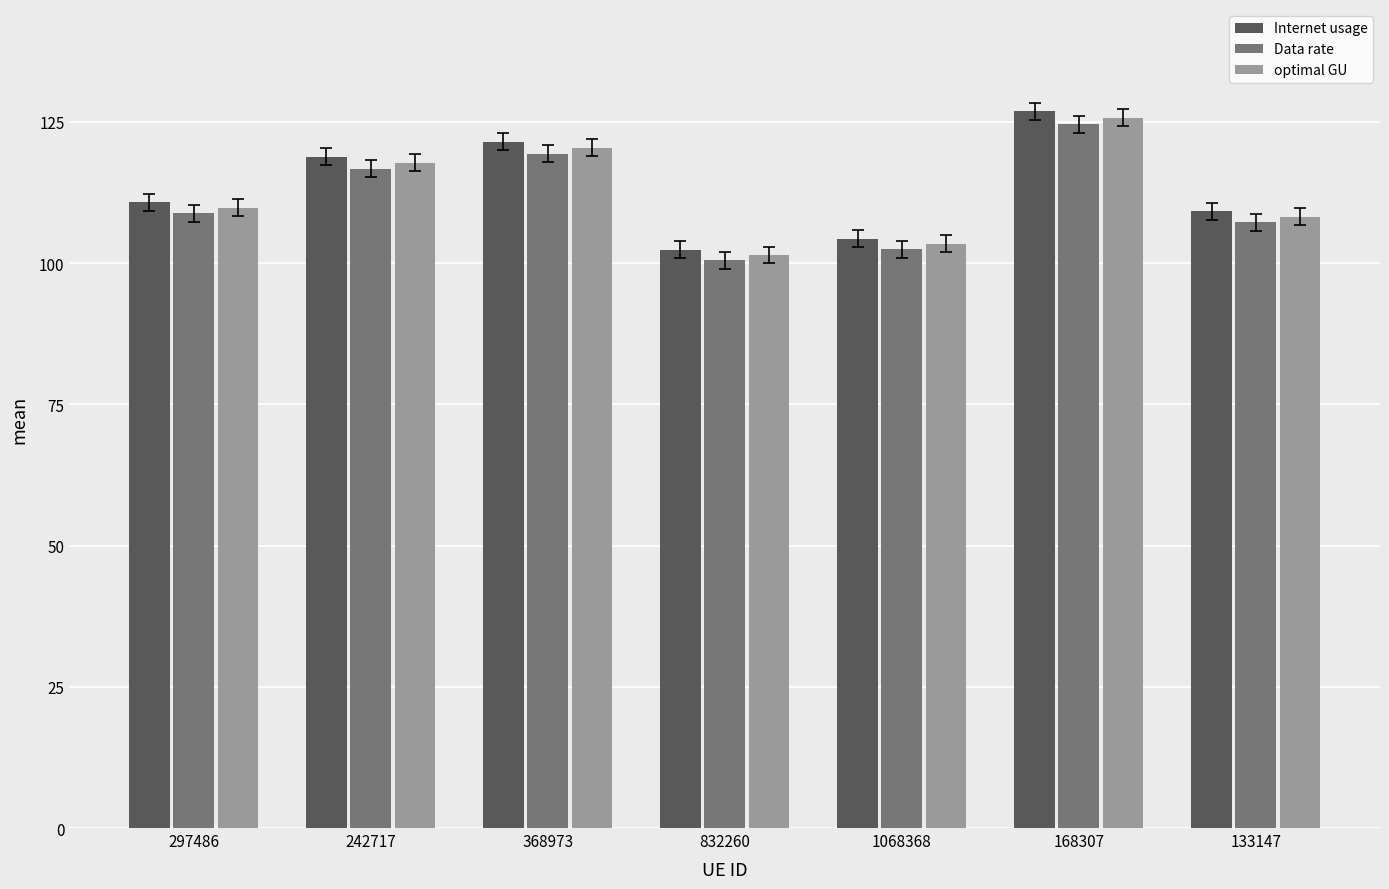

Reading left to right, extract all data points from this chart.

Internet usage: 110.8	118.9	121.5	102.4	104.3	126.9	109.2
Data rate: 108.8	116.7	119.4	100.5	102.5	124.6	107.3
optimal GU: 109.8	117.8	120.4	101.5	103.4	125.8	108.2